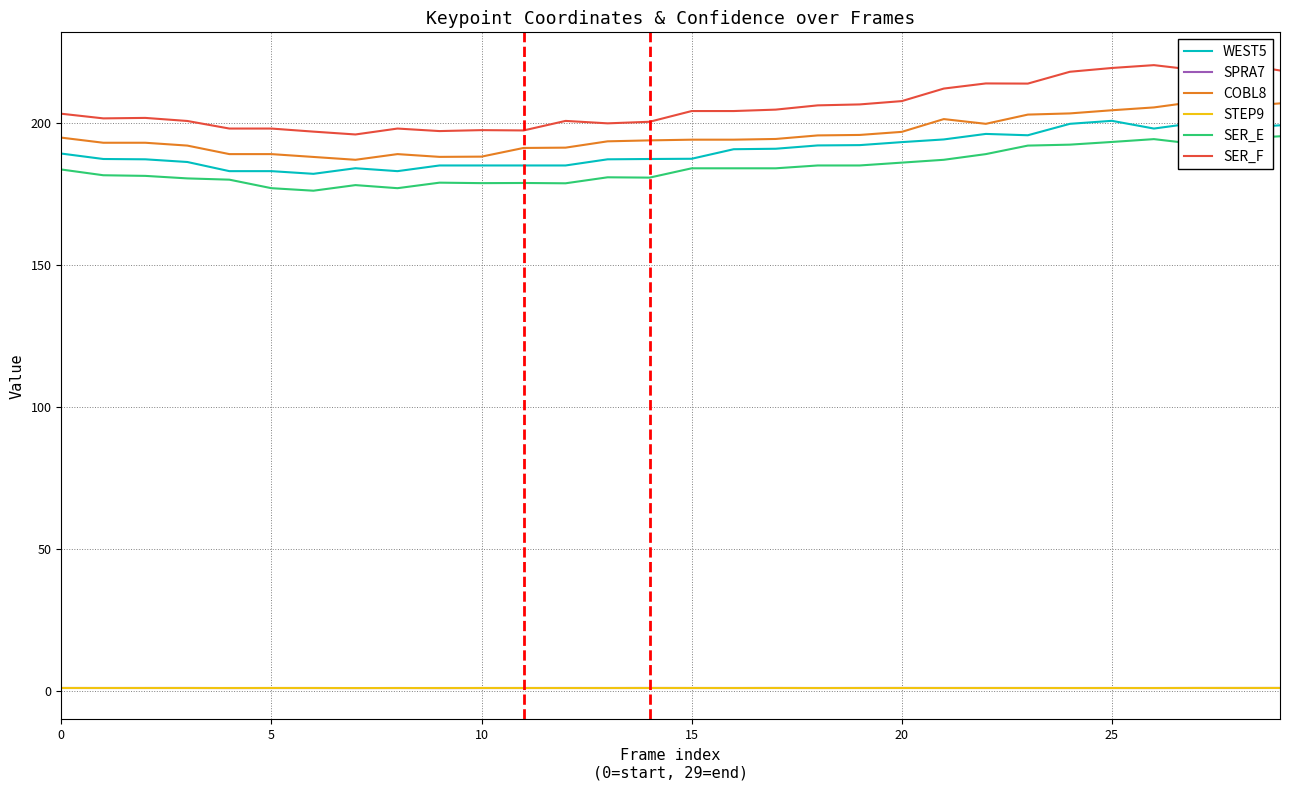

What is the value of the STEP9 point at the 10th from the left?

1.0